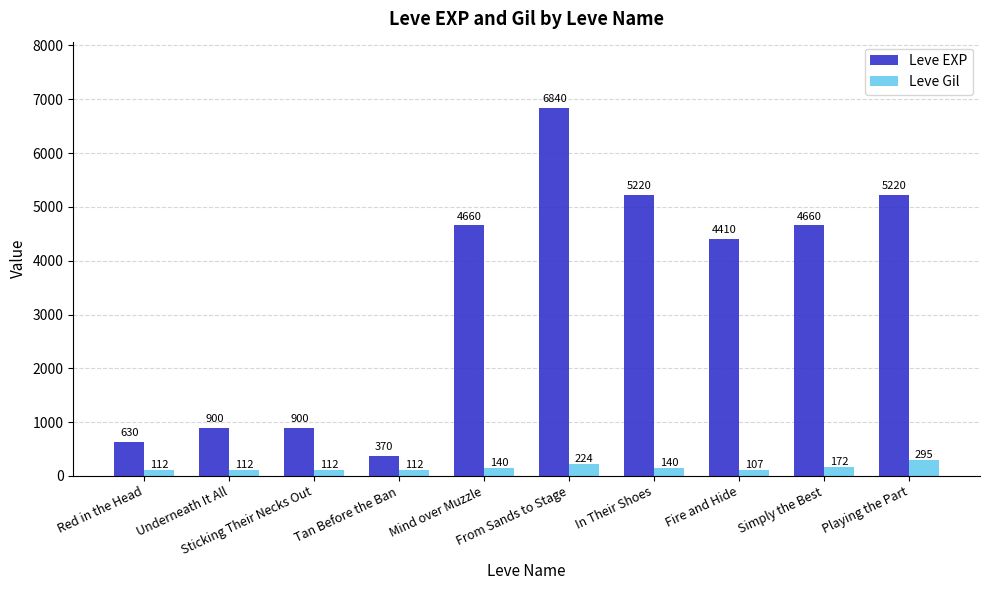

What is the label of the 7th bar from the right?

Tan Before the Ban